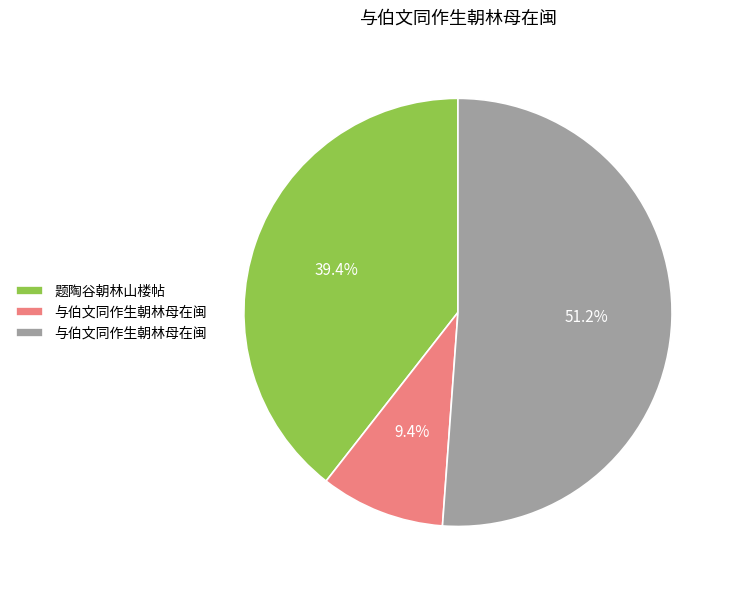

Does any single category account for the majority?

Yes